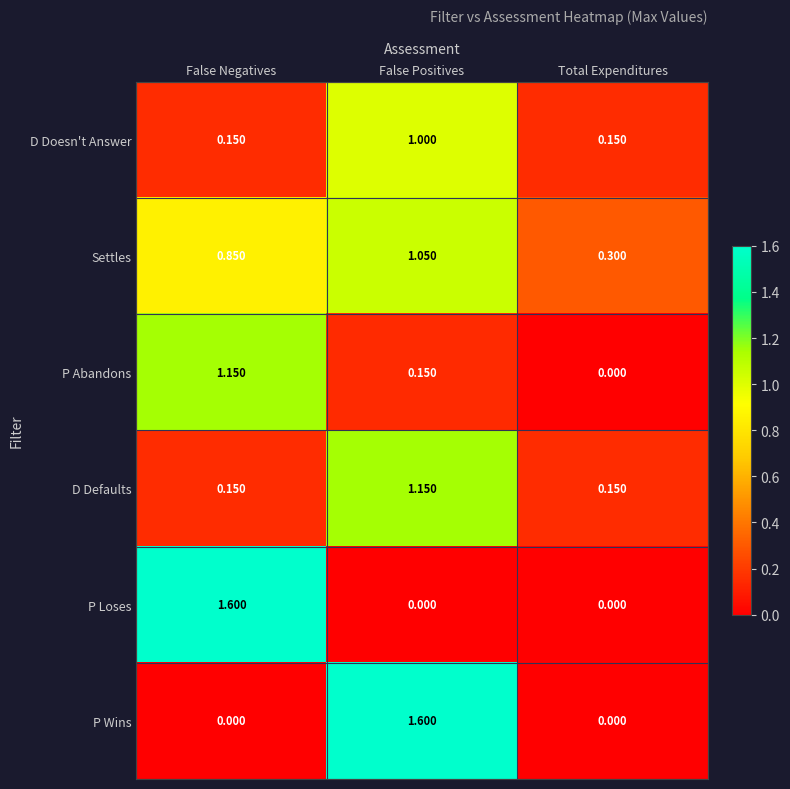

Is the value of P Wins at False Negatives greater than the value of D Doesn't Answer at Total Expenditures?

No